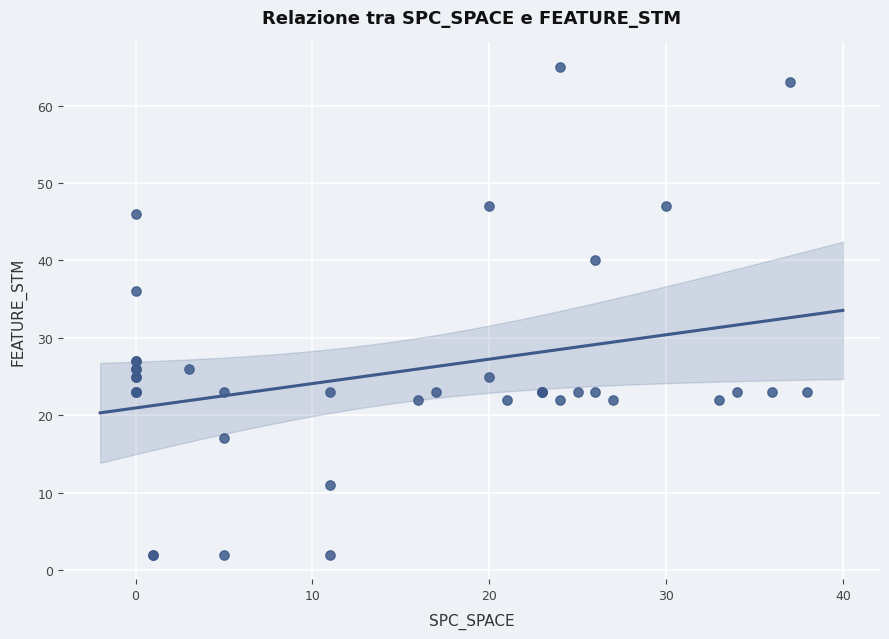

What Y value in the scatter plot is closest to 33?

36